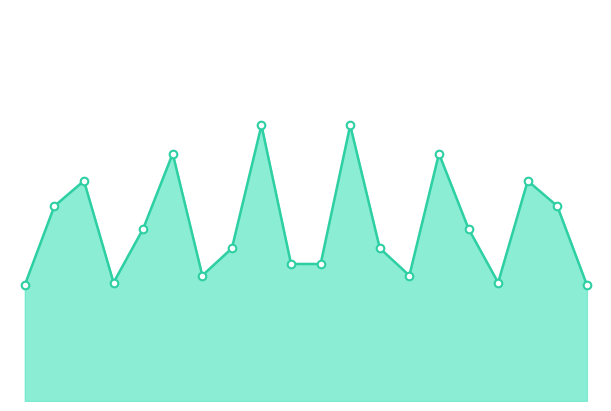

How many lines are shown in the chart?

1